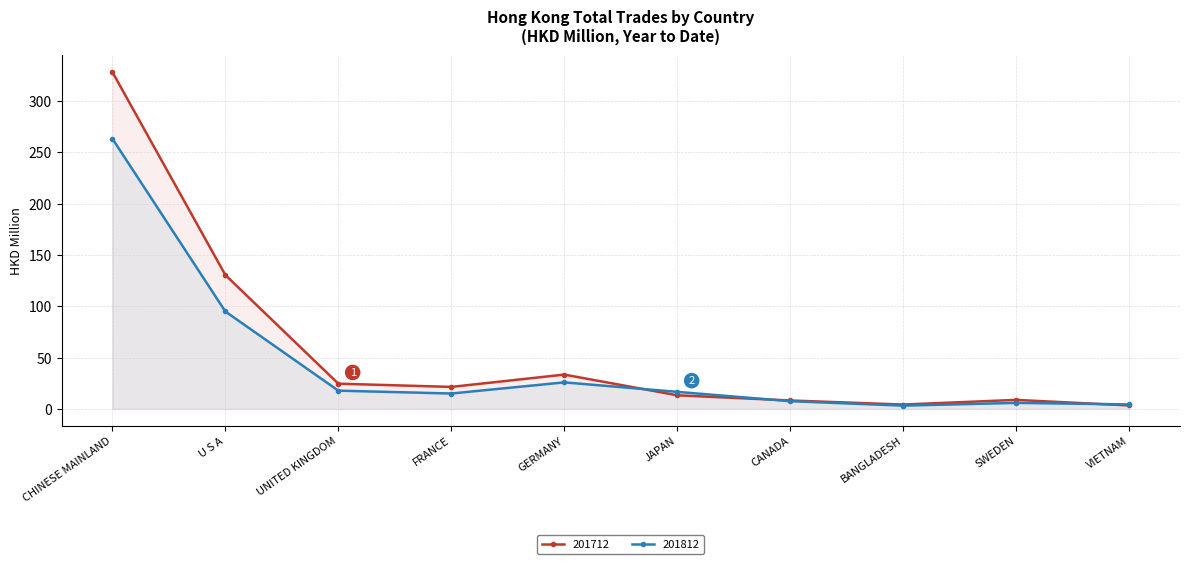

Which series has the largest range (max minus min)?

201712